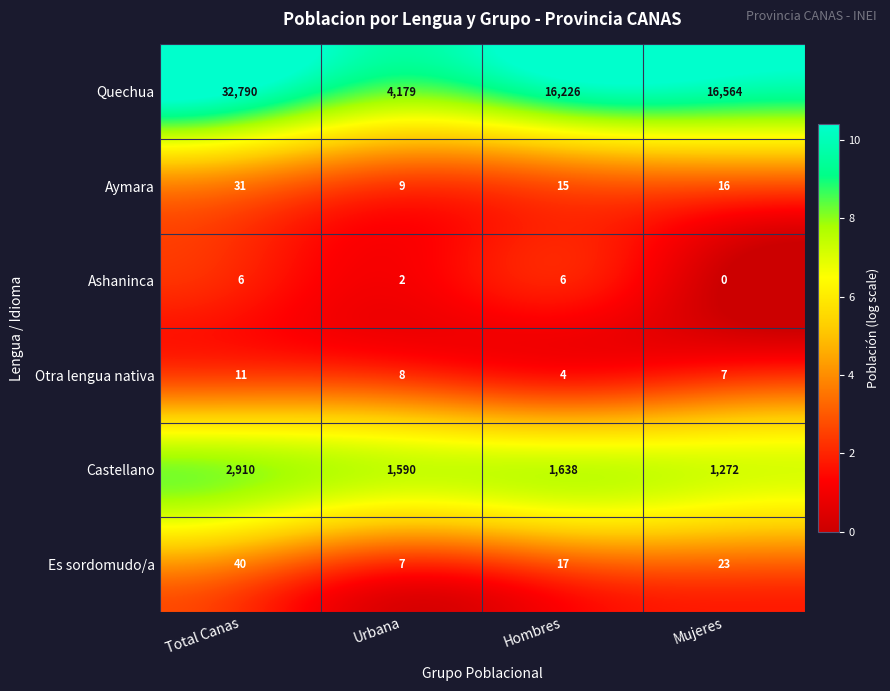

What is the sum of the Otra lengua nativa values at Mujeres and Hombres?

11